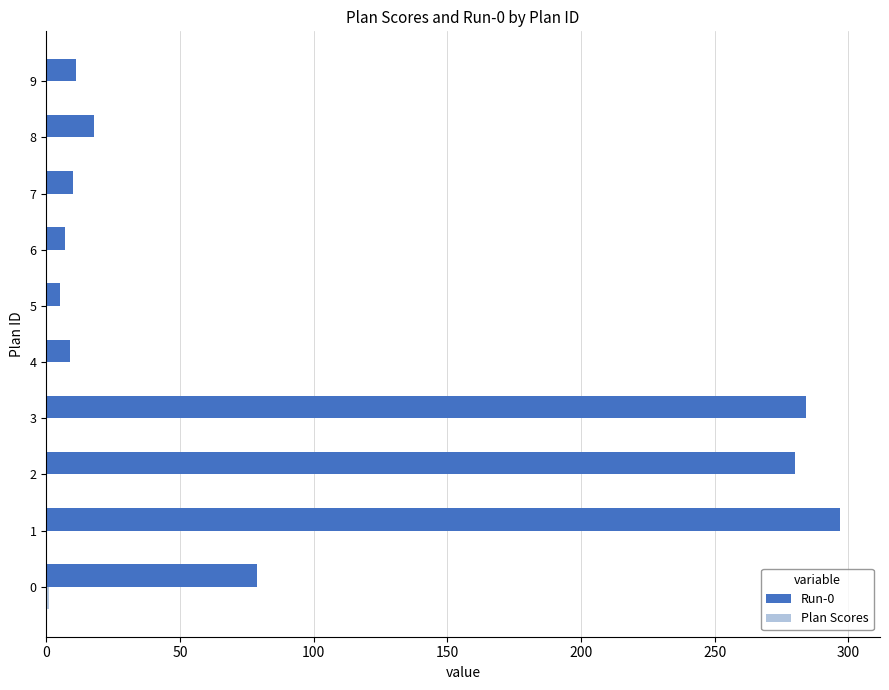

Which series has the largest range (max minus min)?

Run-0